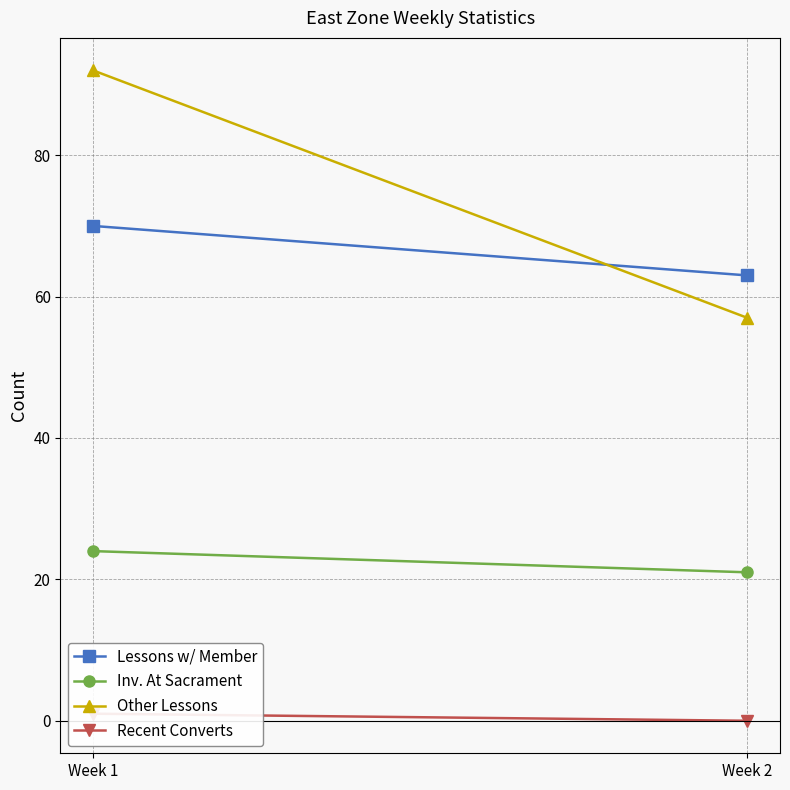

What are all the series names shown in the legend?

Lessons w/ Member, Inv. At Sacrament, Other Lessons, Recent Converts